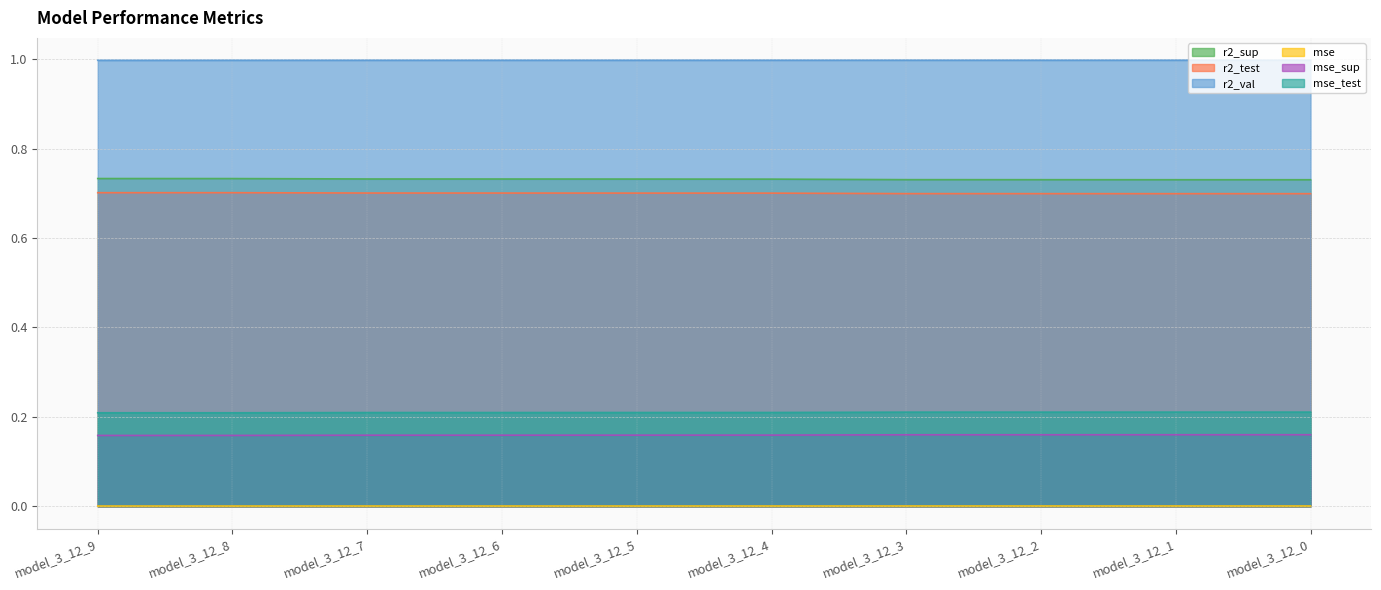

Which series has the largest total across all categories?

r2_val